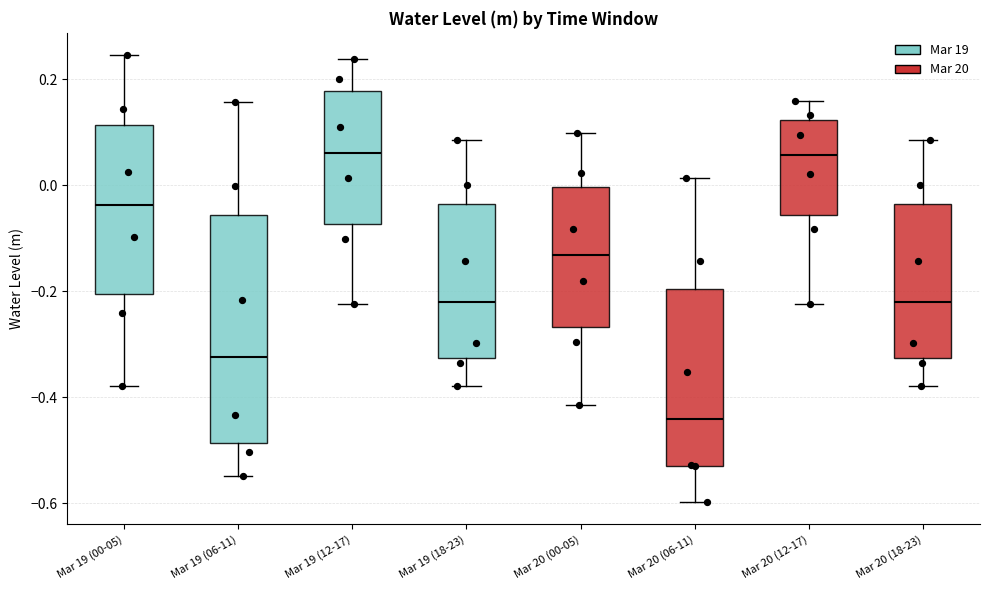

Reading left to right, transcribe this box plot: for each box, give where its median line is, the range the box spans, and where its two whiskers end, as read against the y-axis. The values are not printed on the chart, so give them approximately, as read against the axis.

Mar 19 (00-05): median -0.04, box -0.20 to 0.12, whiskers -0.38 to 0.24
Mar 19 (06-11): median -0.32, box -0.48 to -0.06, whiskers -0.54 to 0.16
Mar 19 (12-17): median 0.06, box -0.08 to 0.18, whiskers -0.22 to 0.24
Mar 19 (18-23): median -0.22, box -0.32 to -0.04, whiskers -0.38 to 0.08
Mar 20 (00-05): median -0.14, box -0.26 to 0.00, whiskers -0.42 to 0.10
Mar 20 (06-11): median -0.44, box -0.52 to -0.20, whiskers -0.60 to 0.02
Mar 20 (12-17): median 0.06, box -0.06 to 0.12, whiskers -0.22 to 0.16
Mar 20 (18-23): median -0.22, box -0.32 to -0.04, whiskers -0.38 to 0.08